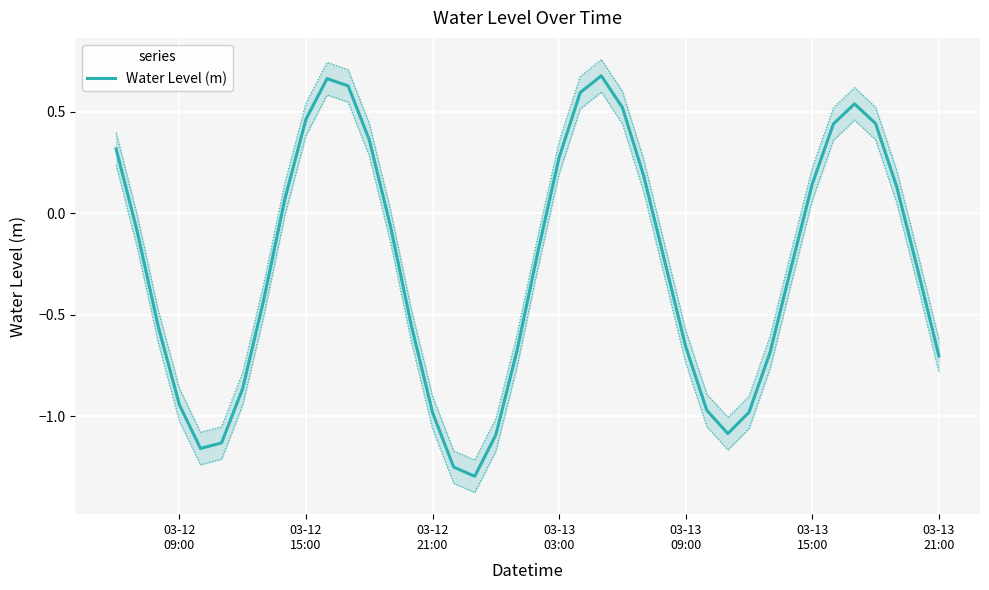

What is the sum of all values?

-10.6